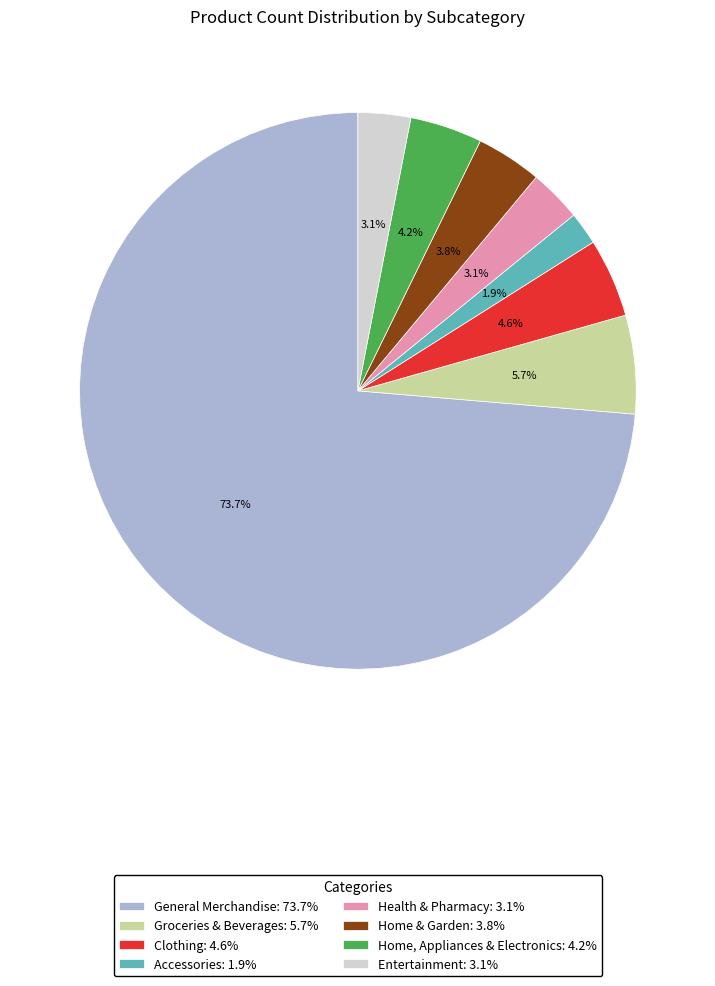

To the nearest percent, what is the difference between the largest and smallest slice percentages?

72%